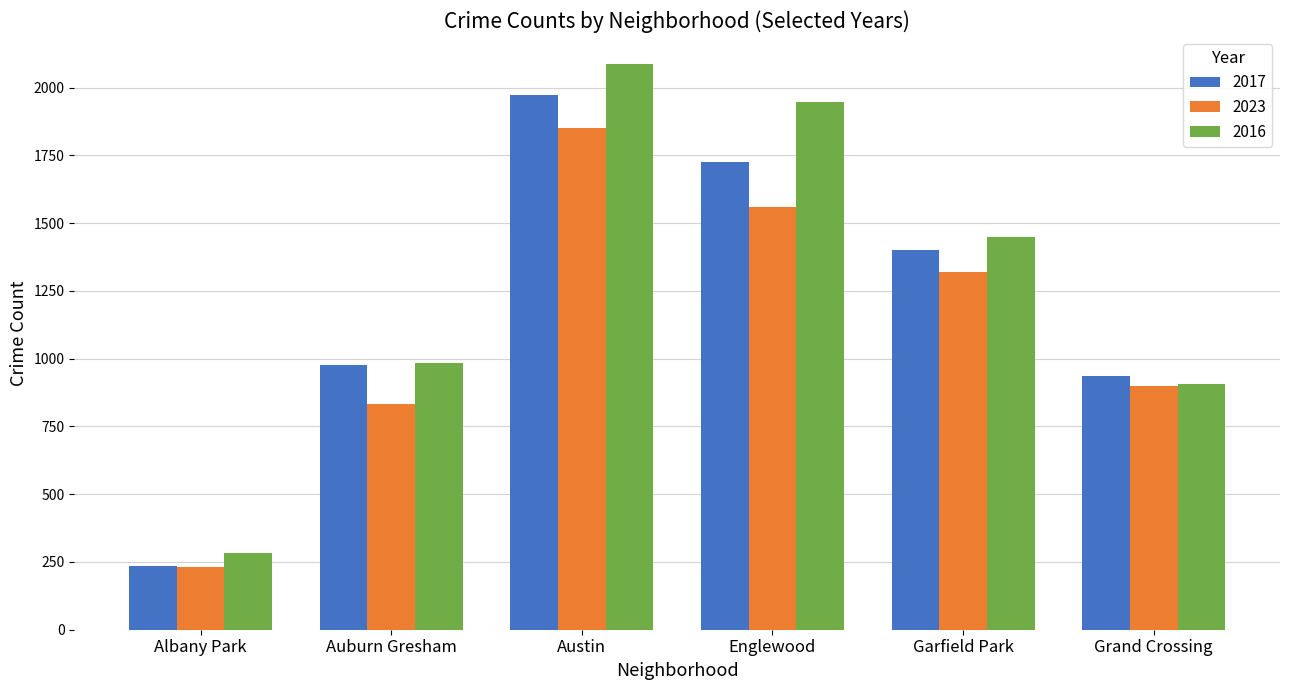

Does the chart contain stacked bars?

No